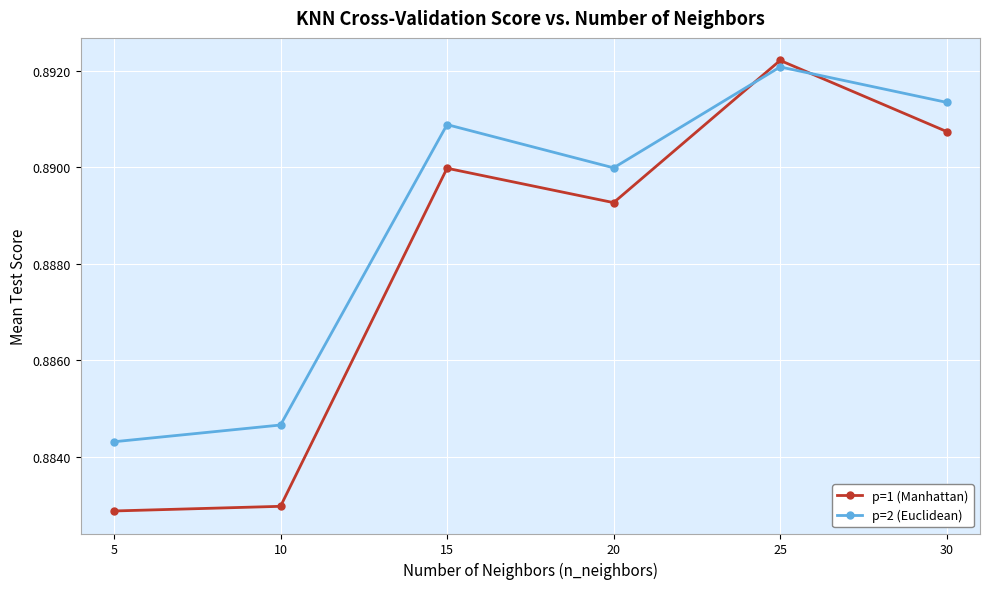

Which category has the highest value in the p=2 (Euclidean) series?

25